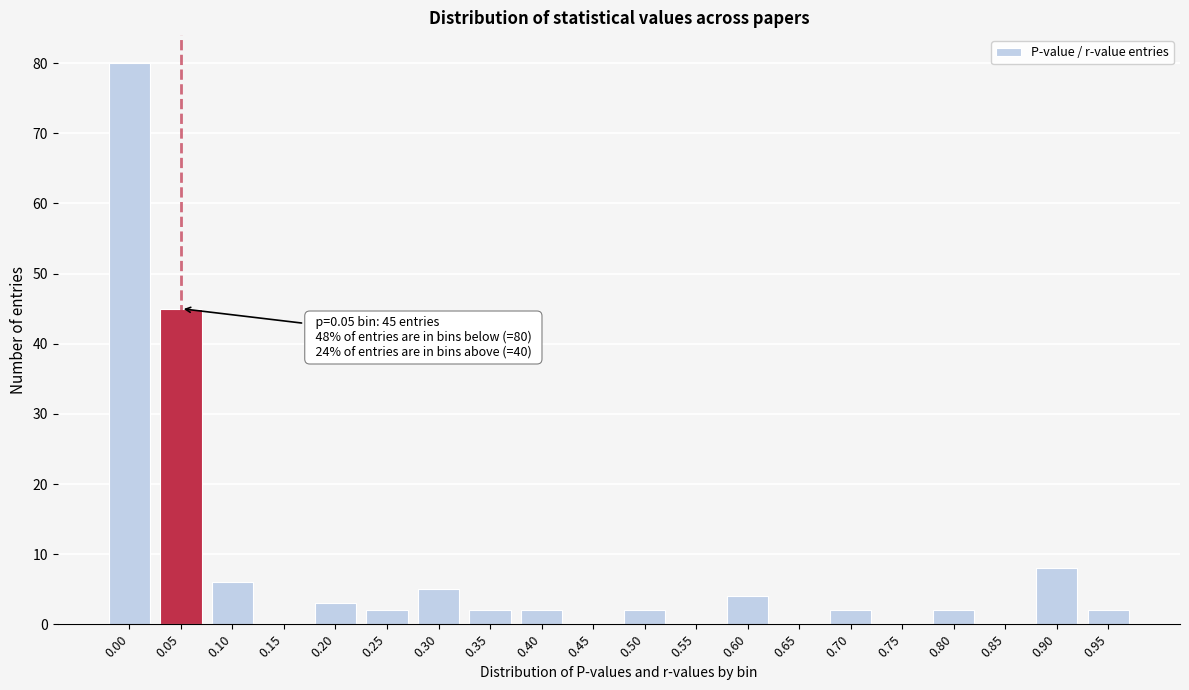

Reading right to left, transcribe all the data shown in this chart.

0.95=2	0.90=8	0.85=0	0.80=2	0.75=0	0.70=2	0.65=0	0.60=4	0.55=0	0.50=2	0.45=0	0.40=2	0.35=2	0.30=5	0.25=2	0.20=3	0.15=0	0.10=6	0.05=45	0.00=80